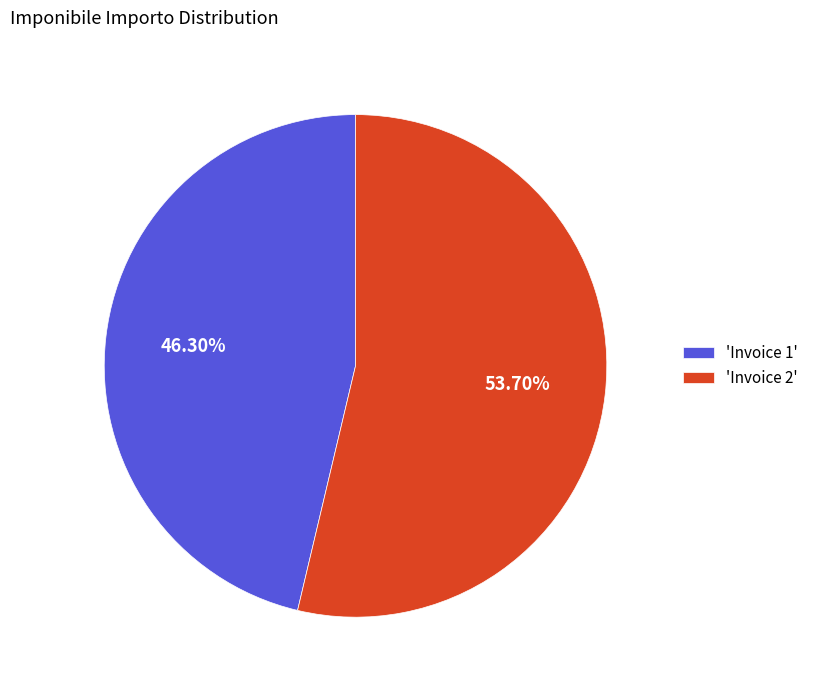

Which has a higher value, 'Invoice 2' or 'Invoice 1'?

'Invoice 2'